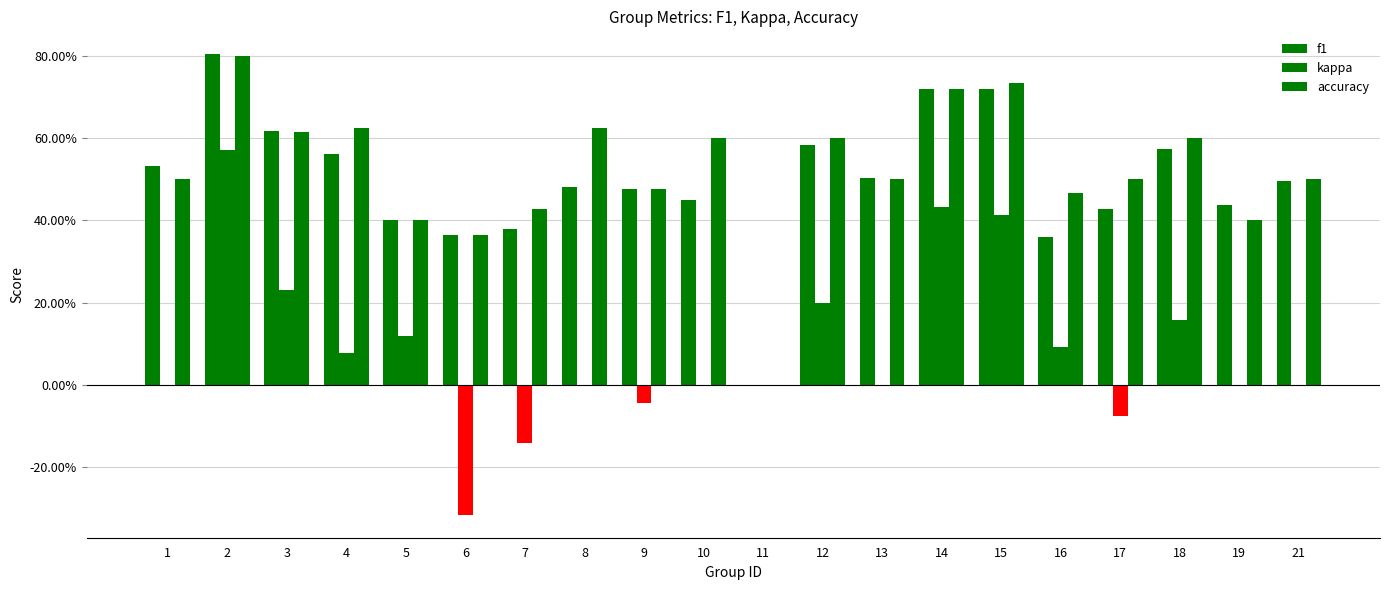

Which series changed the most between 13 and 14?

kappa